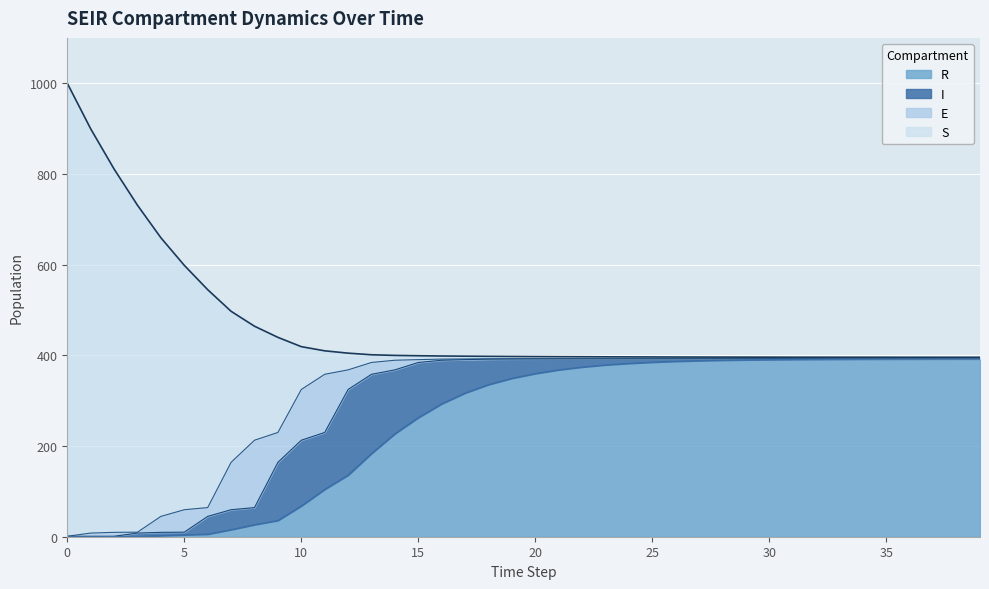

At 24, list the series in order from largest to smallest.

R, I, S, E